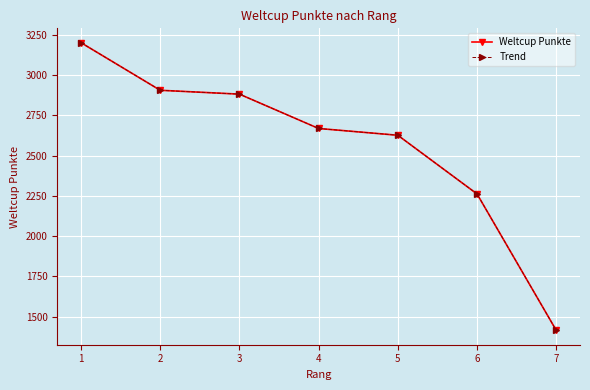

Does the chart have visible grid lines?

Yes